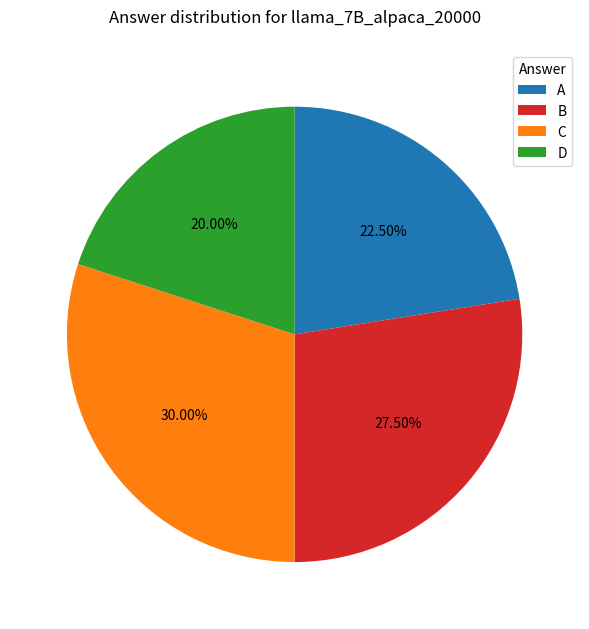

Which slice is the smallest?

D